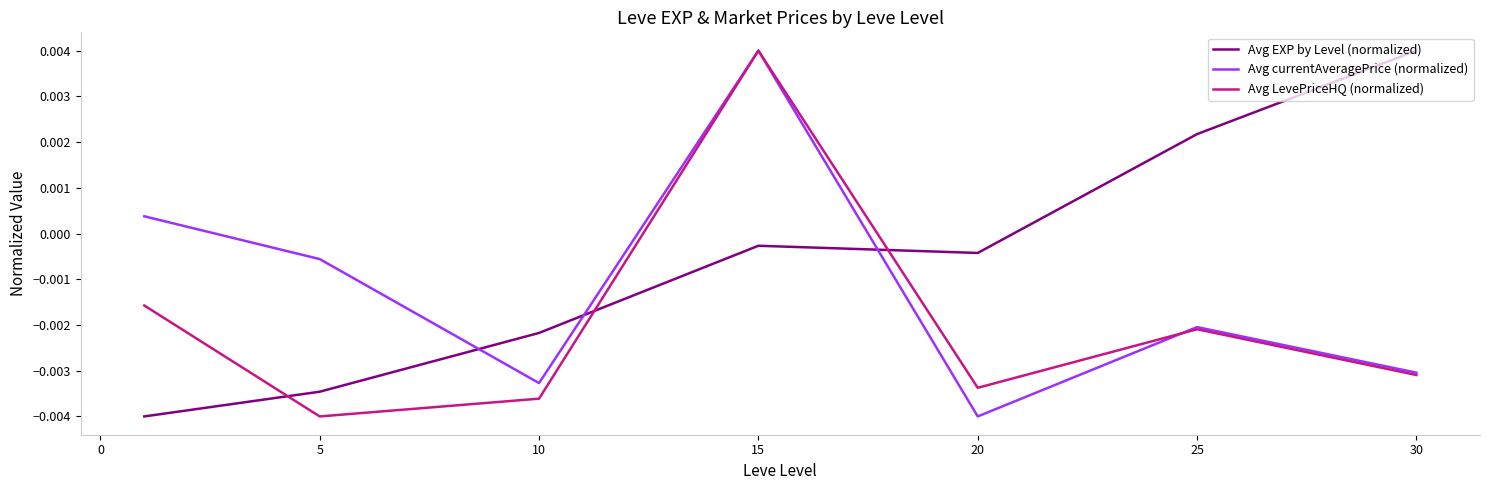

True or false: Avg currentAveragePrice (normalized) and Avg EXP by Level (normalized) intersect in this chart.

True